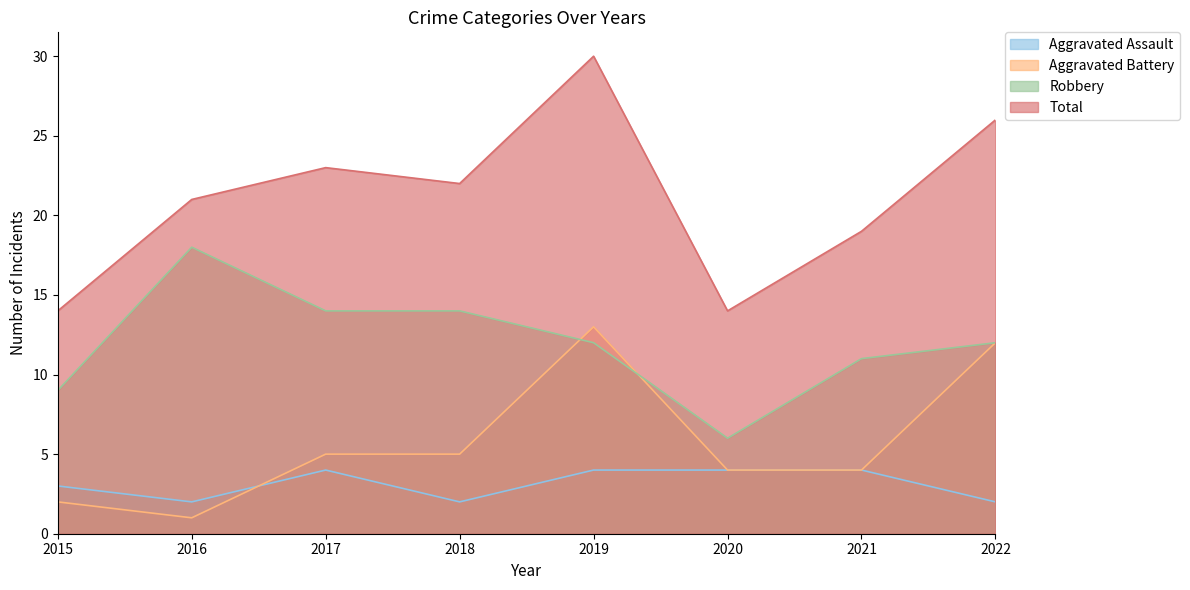

How many intersections are there between Aggravated Assault and Aggravated Battery?

1